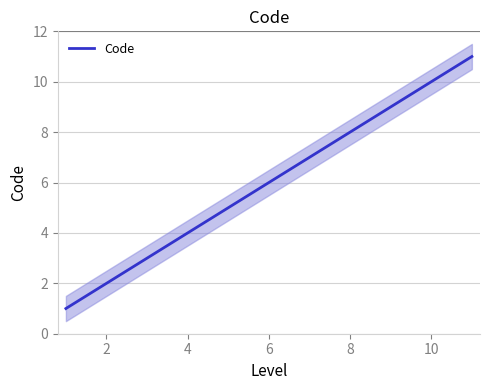

What is the difference between the maximum and minimum values?

10